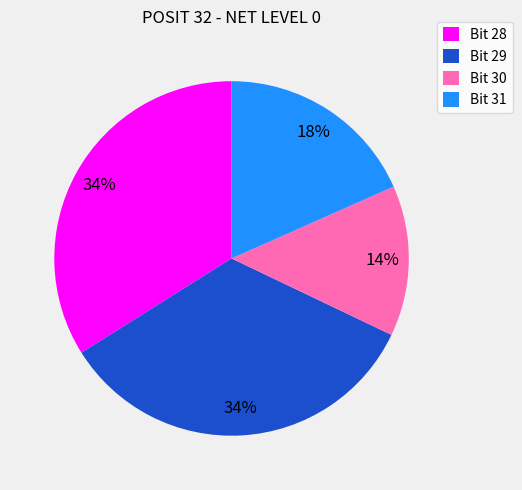

How many segments does this pie chart have?

4